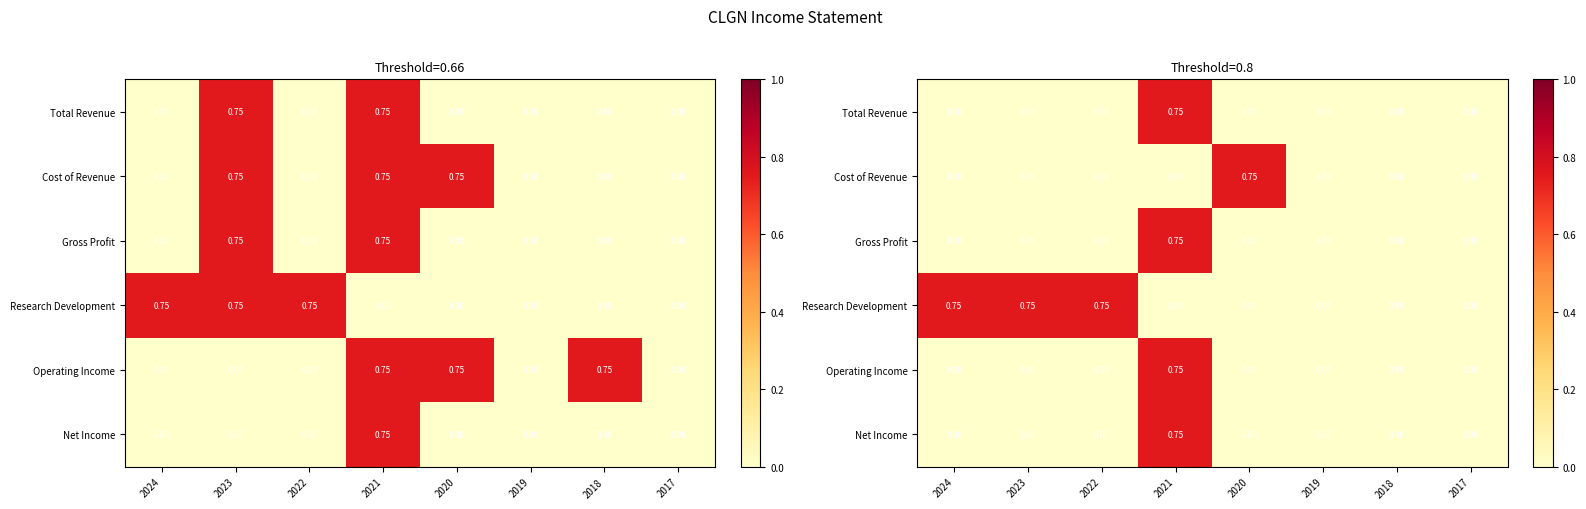

What is the difference between the highest and lowest values at 2023?

0.8